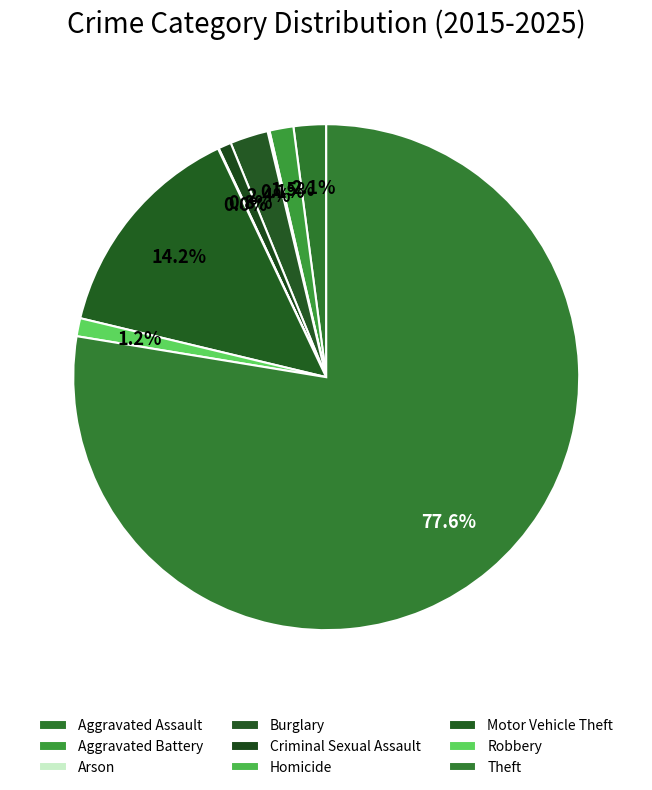

Count the number of slices in the pie.

9